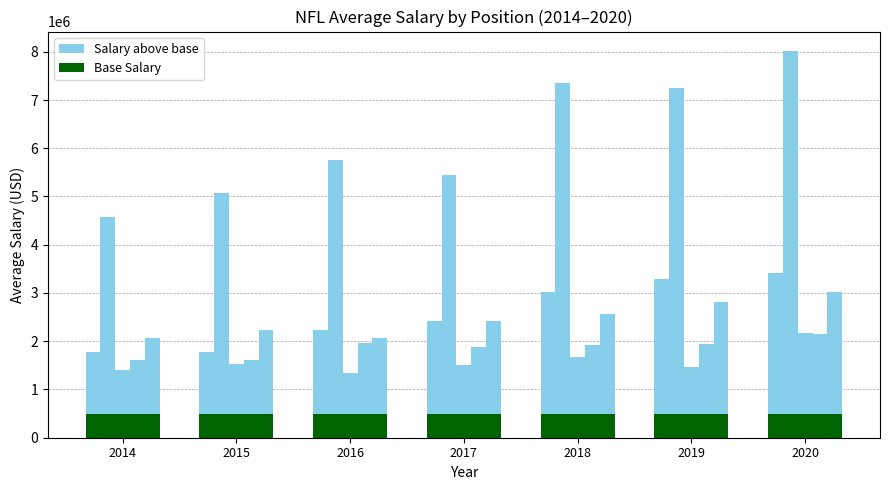

At which category is the sum across all series the highest?

2020